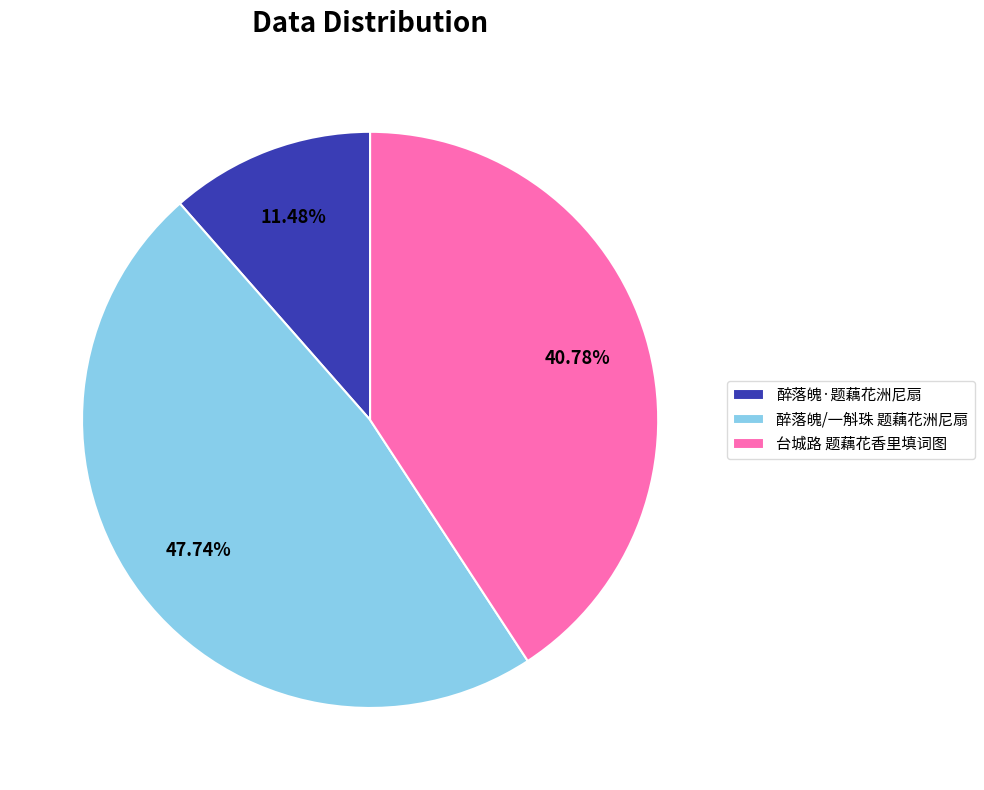

Rank the categories by value from highest to lowest.

醉落魄/一斛珠 题藕花洲尼扇, 台城路 题藕花香里填词图, 醉落魄·题藕花洲尼扇